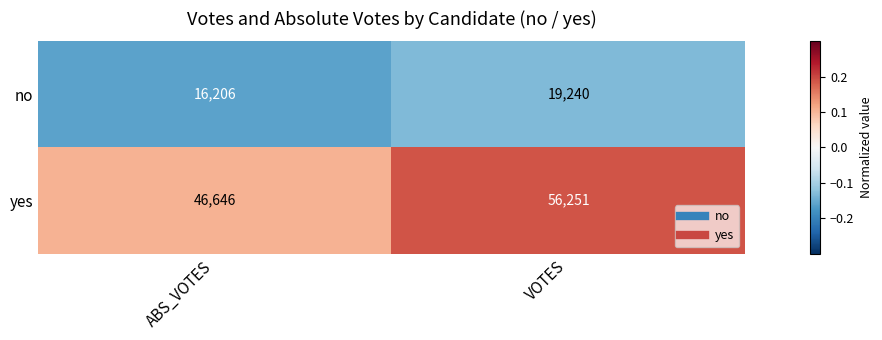

Is the value of yes at VOTES greater than the value of no at VOTES?

Yes